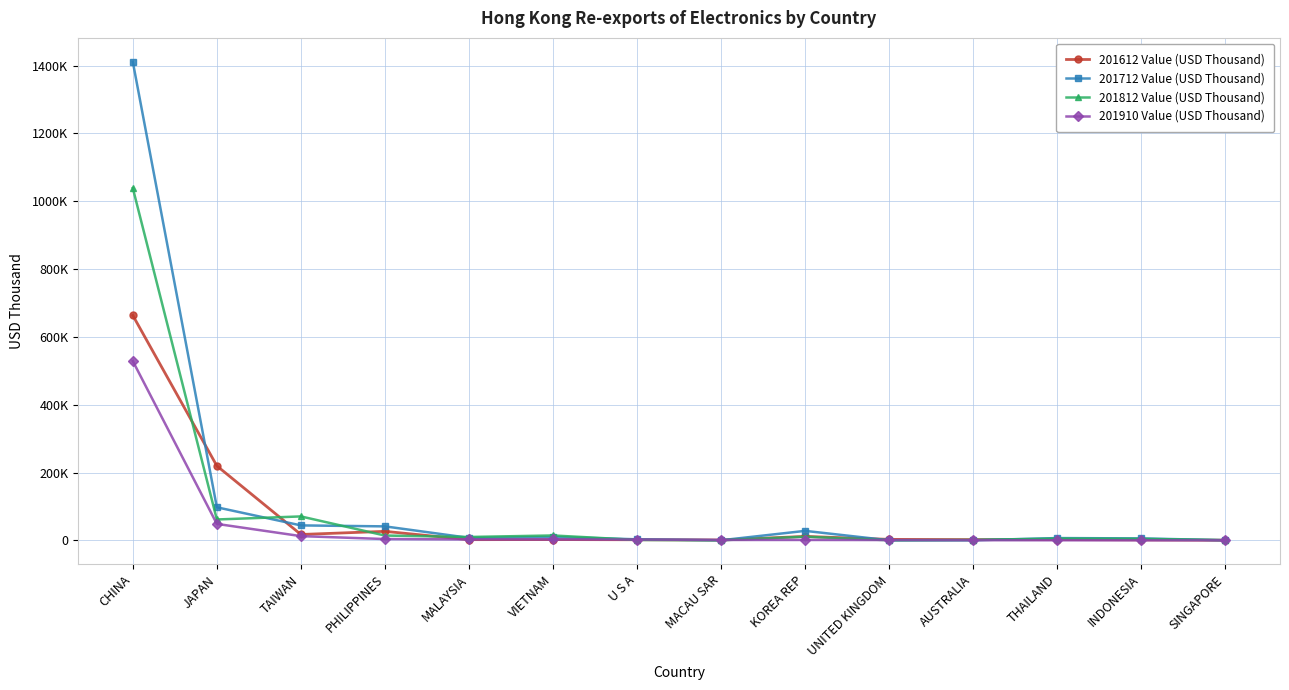

Reading right to left, transcribe all the data shown in this chart.

201612 Value (USD Thousand): 375.7	1331.5	2196.2	2102.2	2795.4	11515.4	889.7	1676.8	2210.4	1951.4	26459.6	17213.6	219555.6	663402.2
201712 Value (USD Thousand): 321.2	5631.5	6641.0	81.0	48.9	27874.0	156.0	2987.1	9983.1	7286.5	41124.4	43994.0	97398.1	1411299.0
201812 Value (USD Thousand): 320.5	4468.7	5163.5	1161.4	118.4	10711.0	184.1	1139.1	14318.9	9831.9	14078.1	70489.8	61467.6	1038793.8
201910 Value (USD Thousand): 11.2	30.2	104.0	313.1	846.5	1048.0	1055.7	2302.8	2635.8	2653.0	3756.6	12361.7	48431.7	528621.3